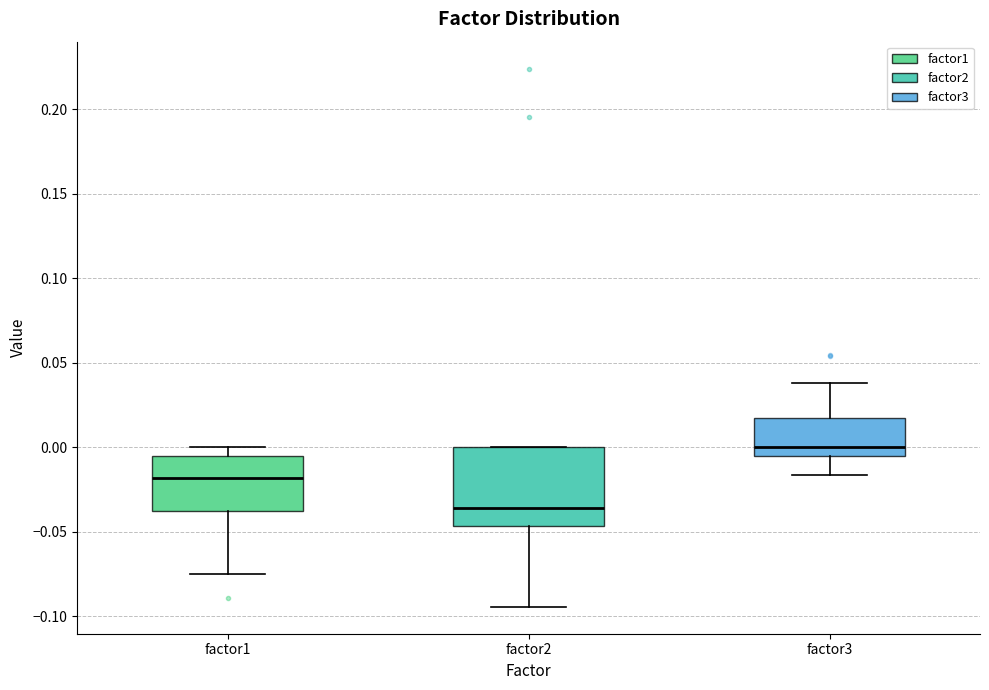

Reading left to right, transcribe this box plot: for each box, give where its median line is, the range the box spans, and where its two whiskers end, as read against the y-axis. The values are not printed on the chart, so give them approximately, as read against the axis.

factor1: median -0.020, box -0.035 to -0.005, whiskers -0.075 to 0.000
factor2: median -0.035, box -0.045 to 0.000, whiskers -0.095 to 0.000
factor3: median 0.000, box -0.005 to 0.020, whiskers -0.015 to 0.040